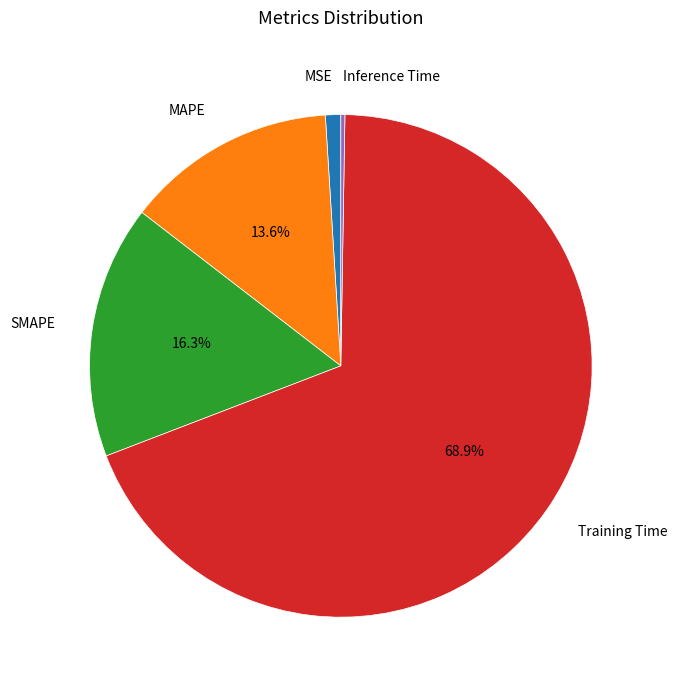

Which category has the biggest portion of the pie?

Training Time